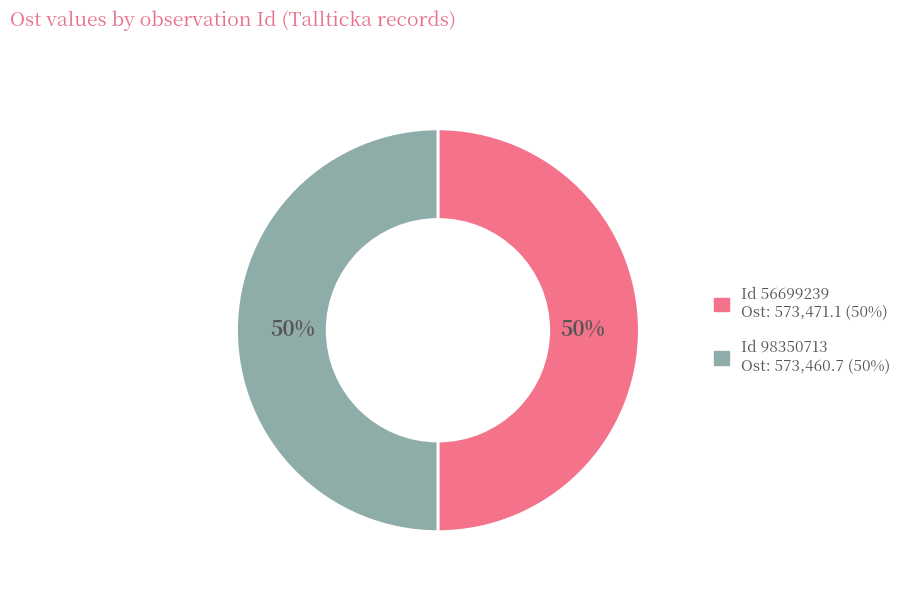

To the nearest percent, what is the average slice percentage?

50%